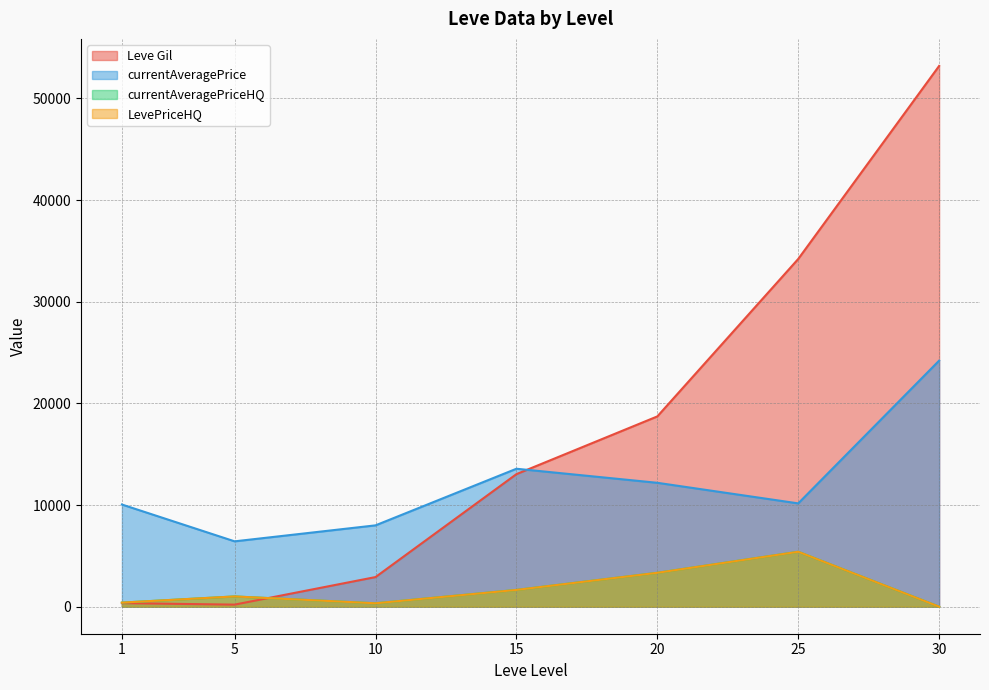

Which series has the widest spread of values?

Leve Gil